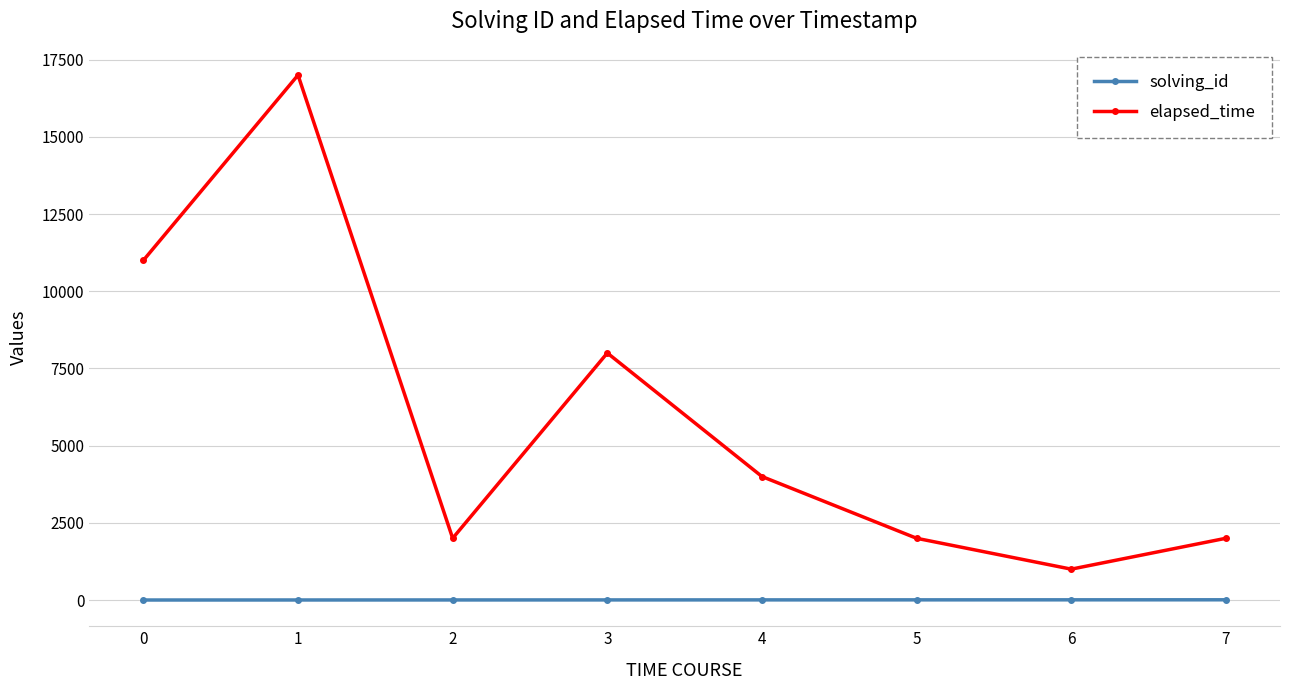

What is the difference between the maximum and minimum values in the elapsed_time series?

16000